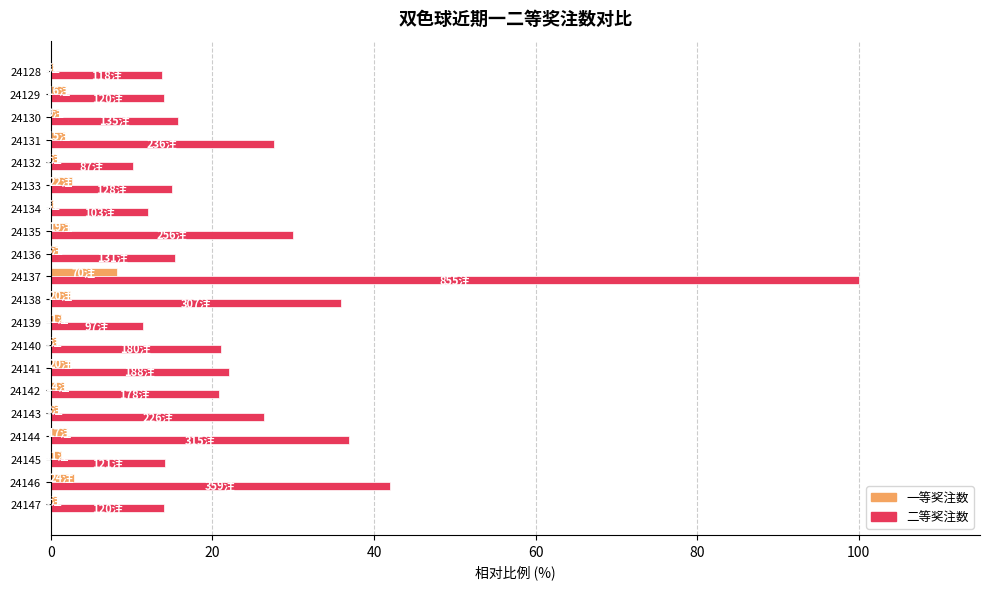

Is it true that 一等奖注数 equals 1.3 at 24139?

True